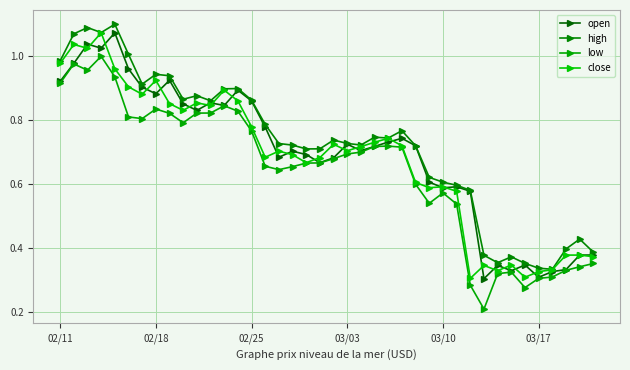

Count the number of categories in the chart.

40